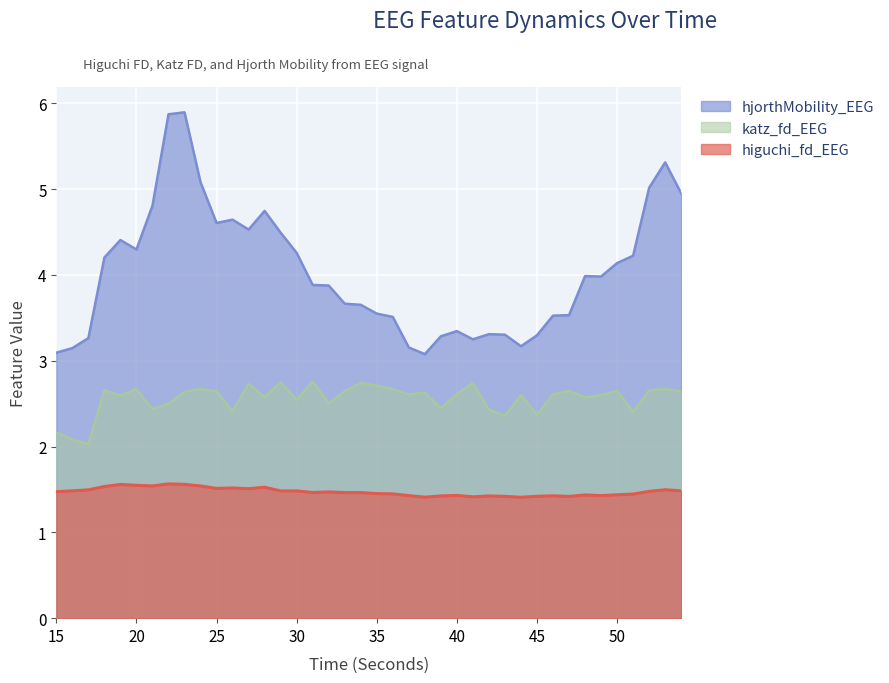

What is the smallest value displayed?

1.4